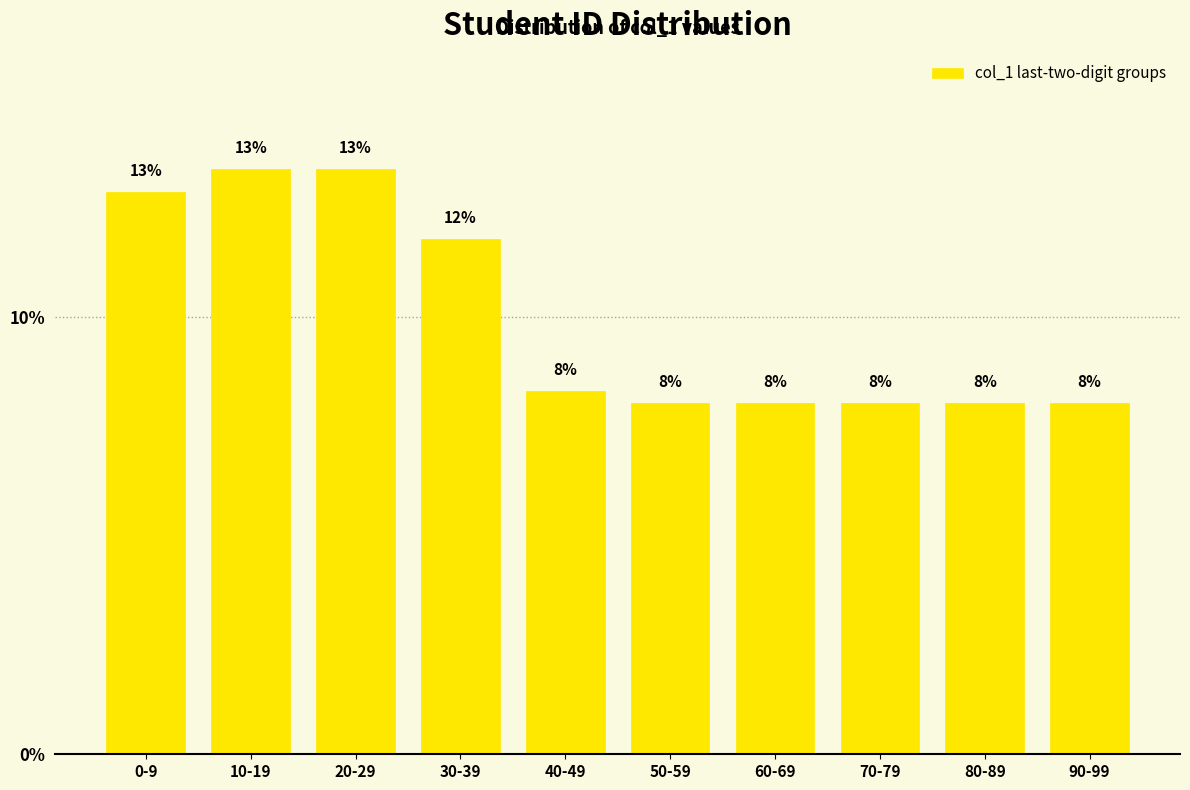

What is the label of the 1st bar from the right?

90-99